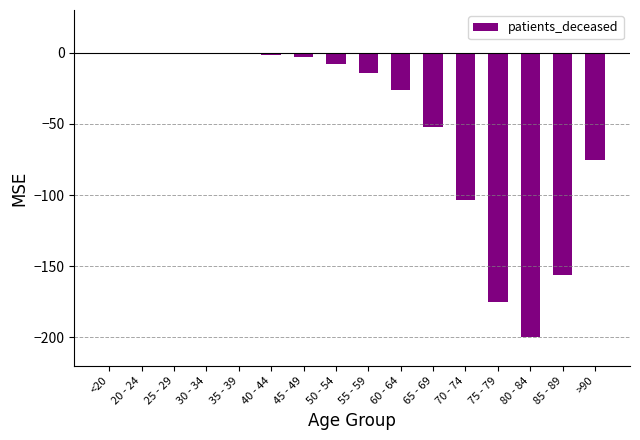

Is it true that the value at 55 - 59 is -14.0?

True